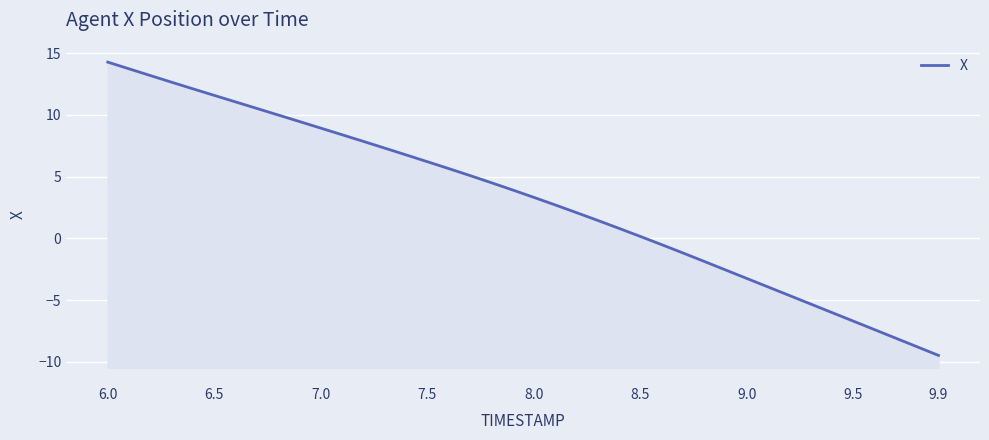

The value at 7.5 is 18.5. True or false?

False